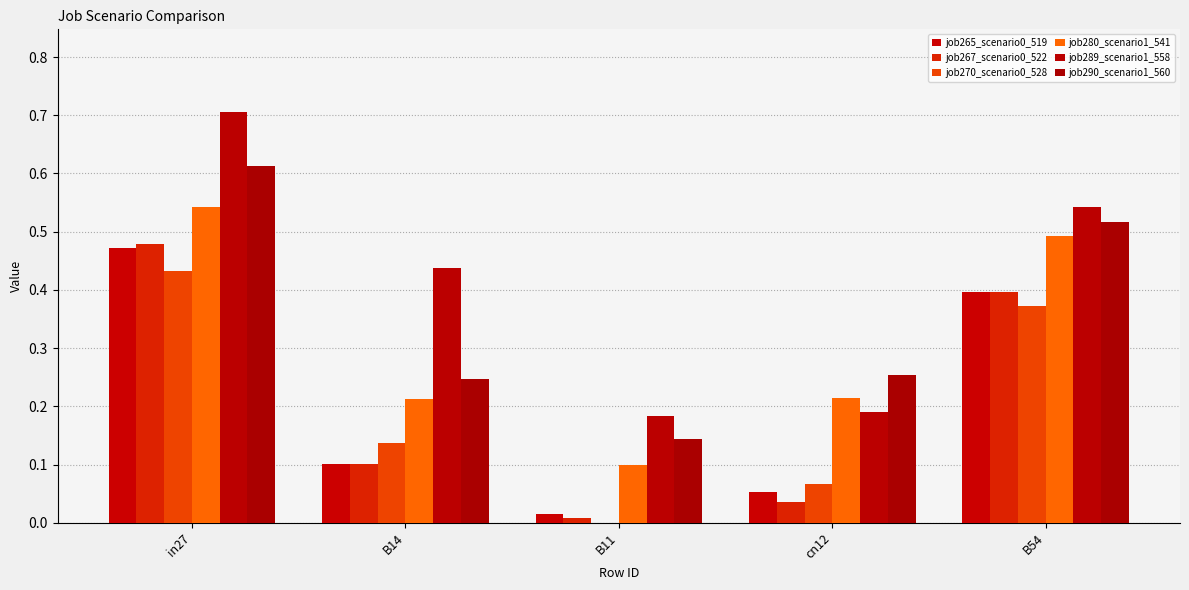

Count the number of data series in this chart.

6